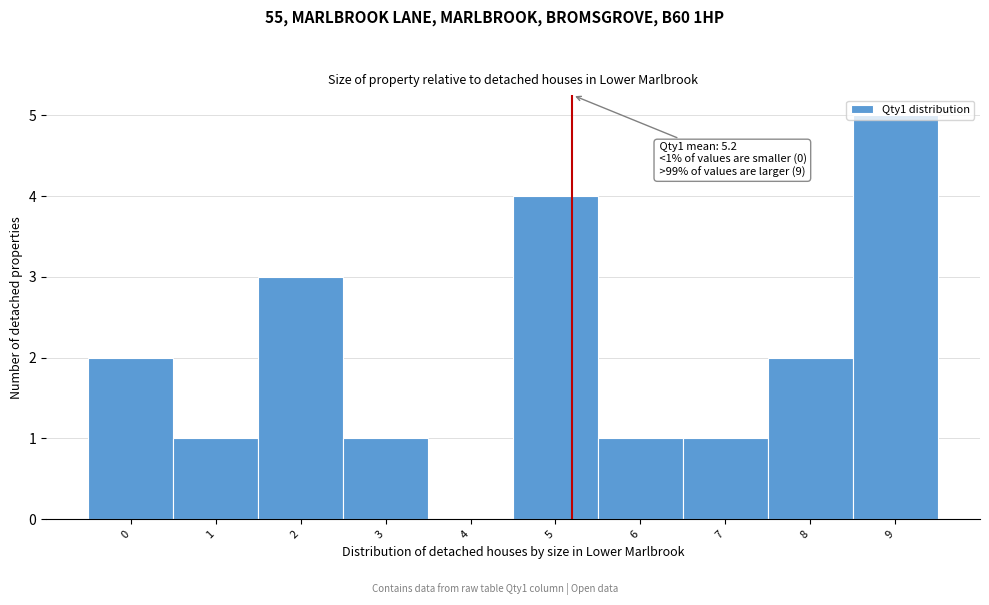

Which range on the x-axis has the tallest bar?

8.5 to 9.5